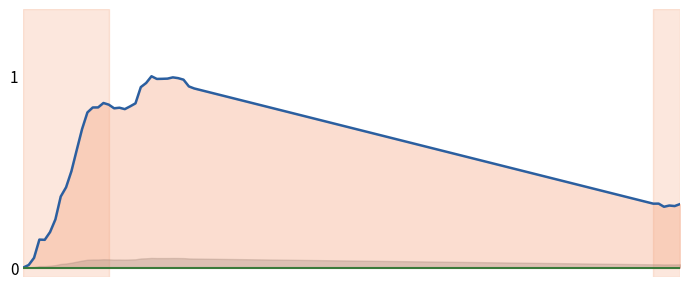

How many interior local valleys (lower than both neighbors) does the data have?

7